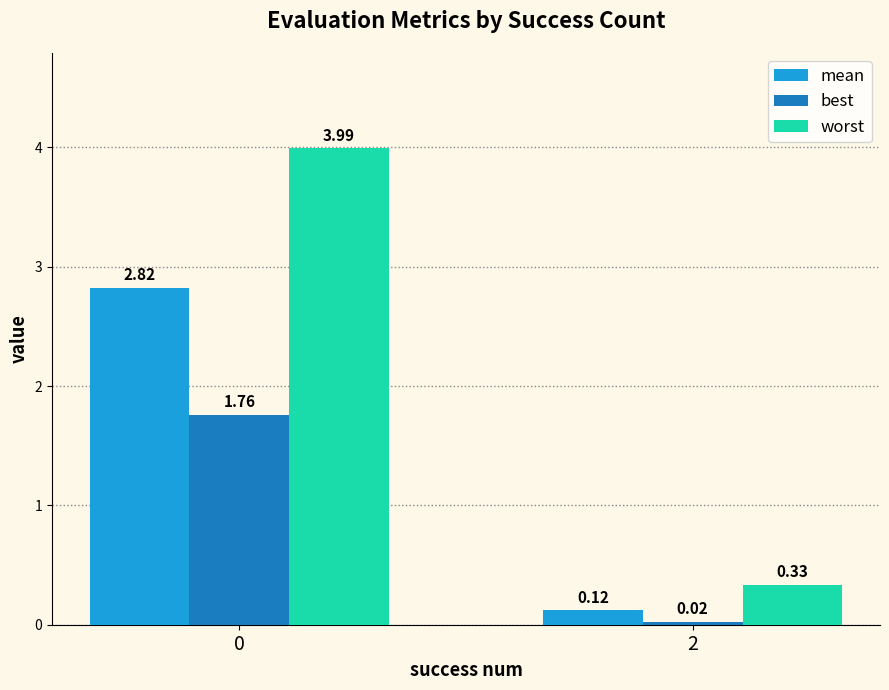

What is the spread (max minus min) of values at 0?

2.2